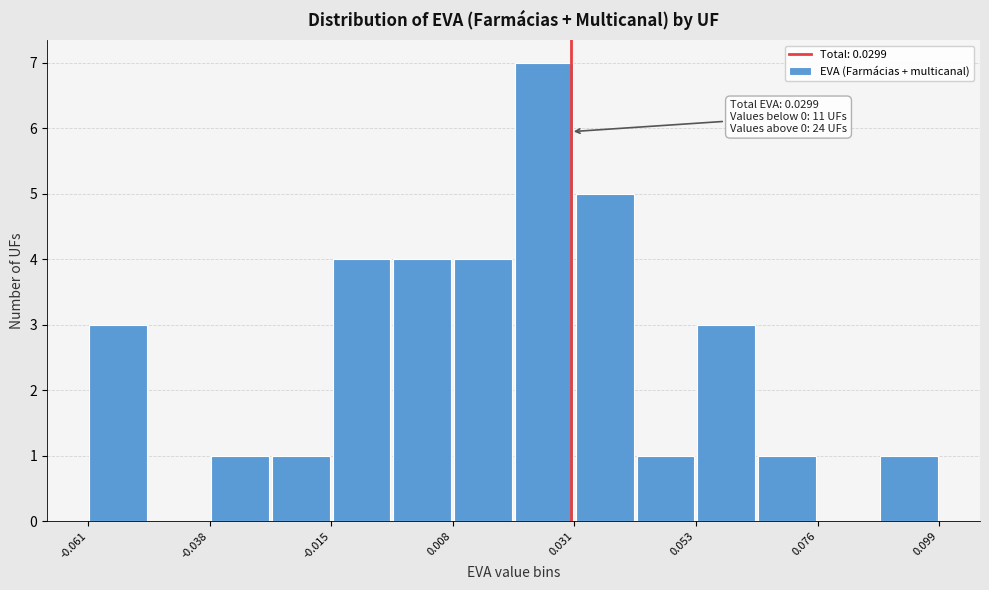

Around what value on the x-axis is the tallest bar? Give the approximate position of its centre, as read against the axis.

0.025